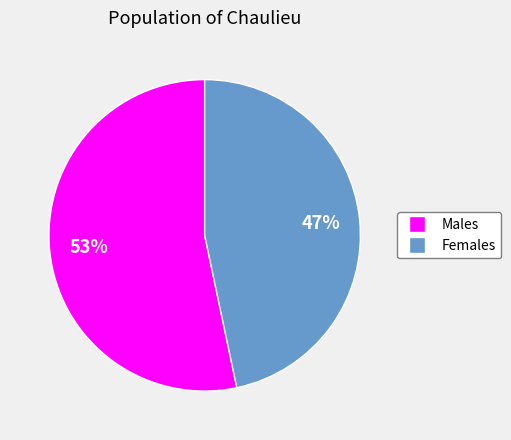

To the nearest percent, what is the average slice percentage?

50%